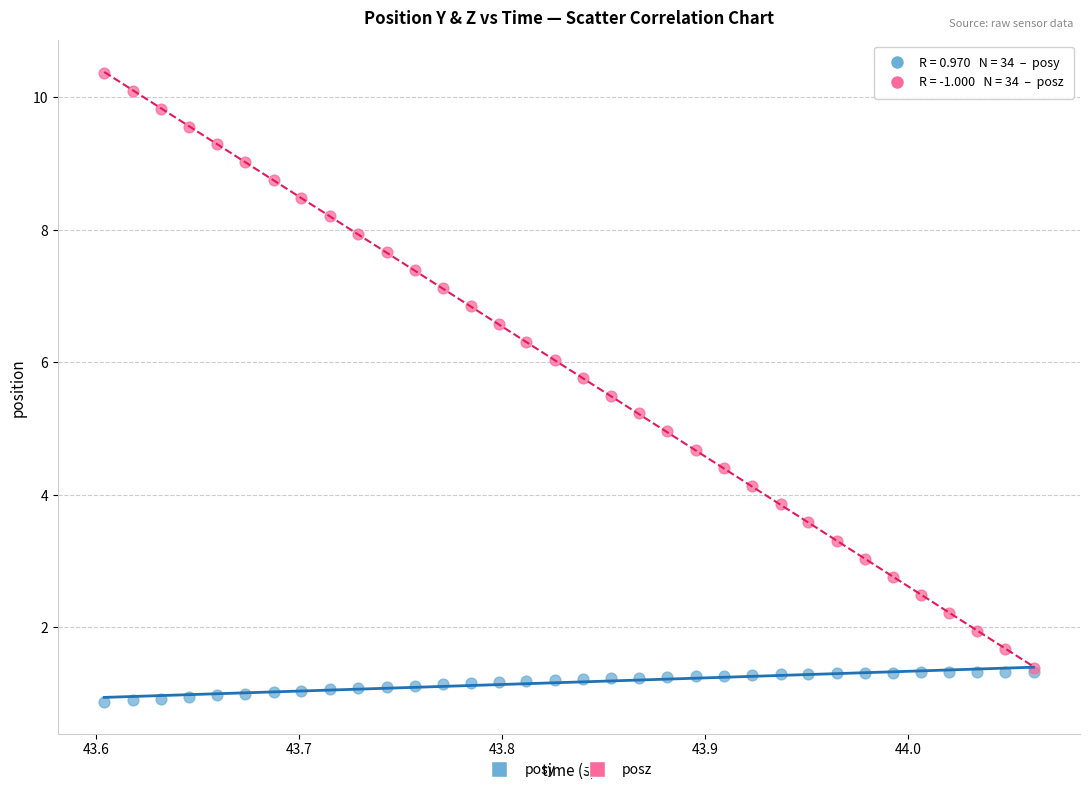

Which series reaches the minimum Y coordinate?

posy